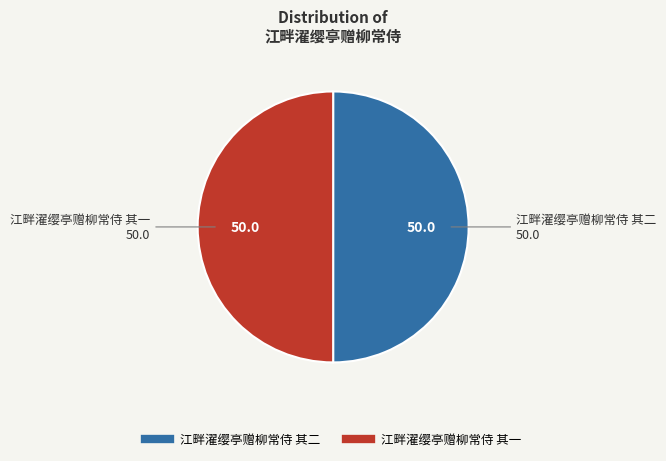

Combined, do 江畔濯缨亭赠柳常侍 其一 and 江畔濯缨亭赠柳常侍 其二 account for over 50%?

Yes